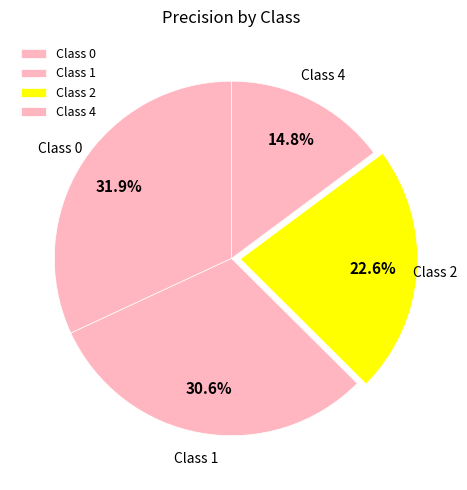

Between Class 4 and Class 2, which is larger?

Class 2